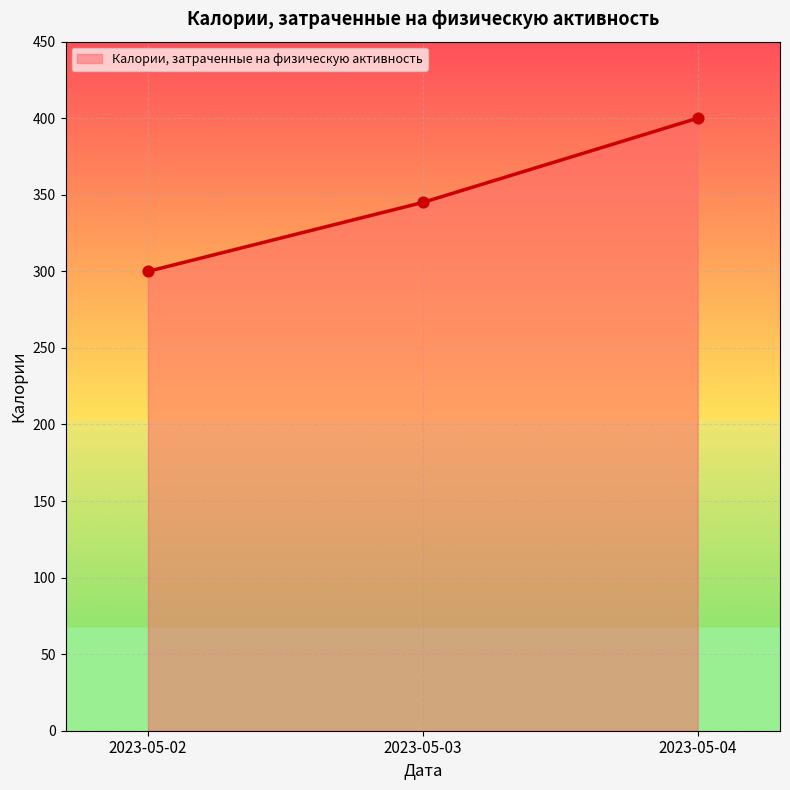

What is the change in value from 2023-05-02 to 2023-05-03?

+45